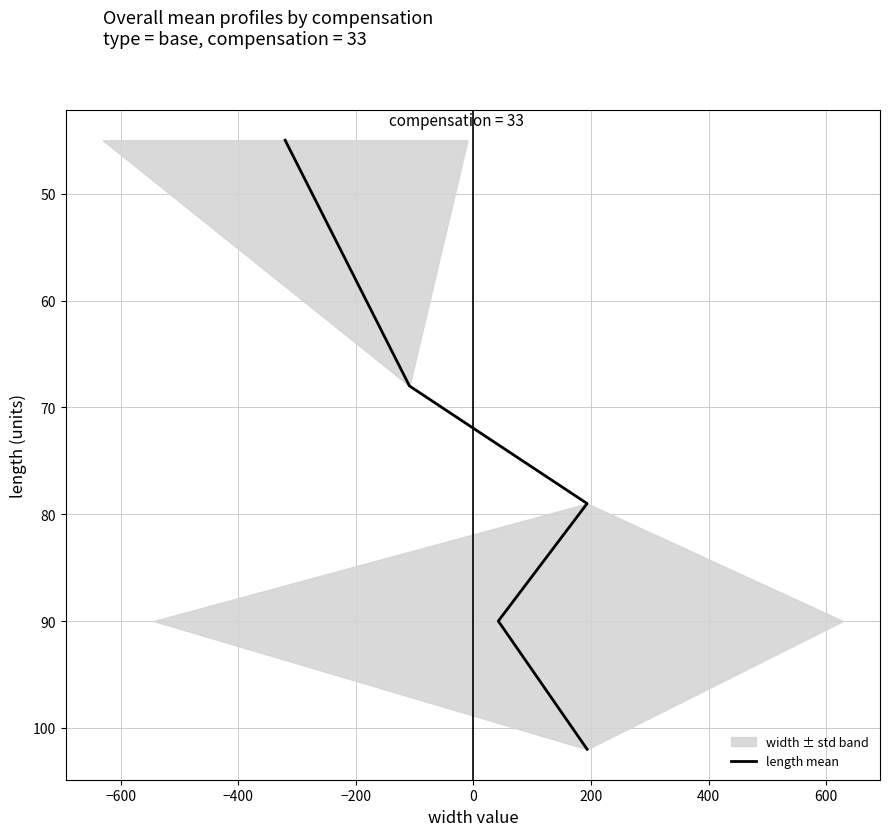

How many lines are shown in the chart?

1